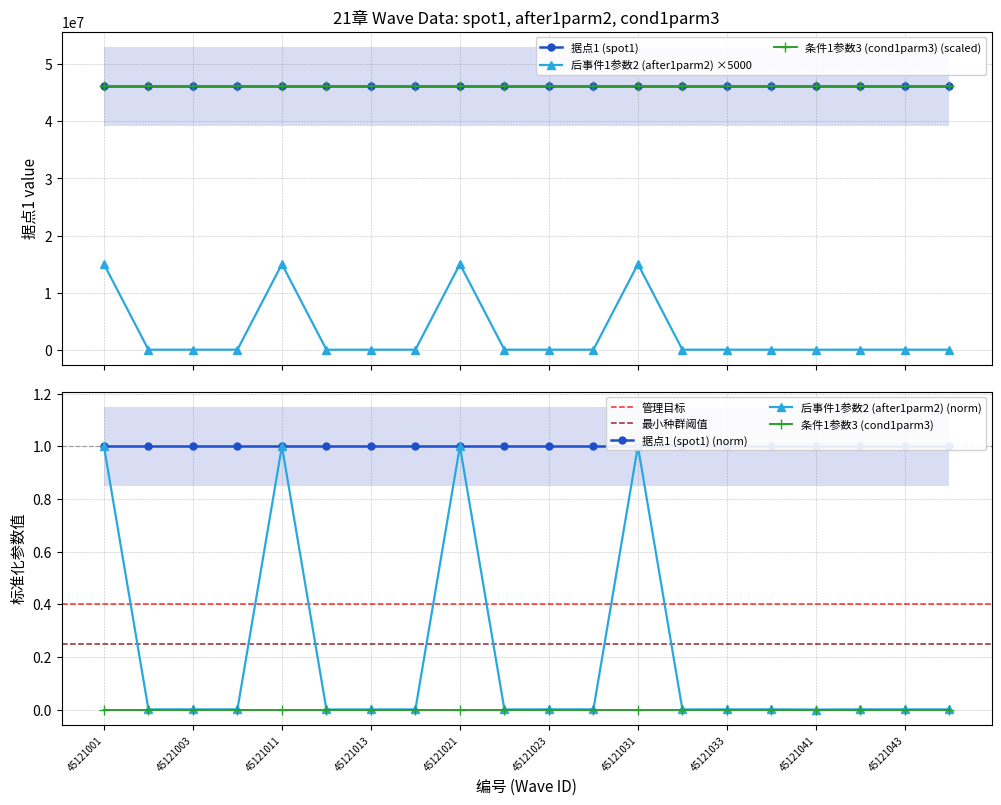

Between 45121004 and 45121044, which series saw the biggest shift?

据点1 (spot1)